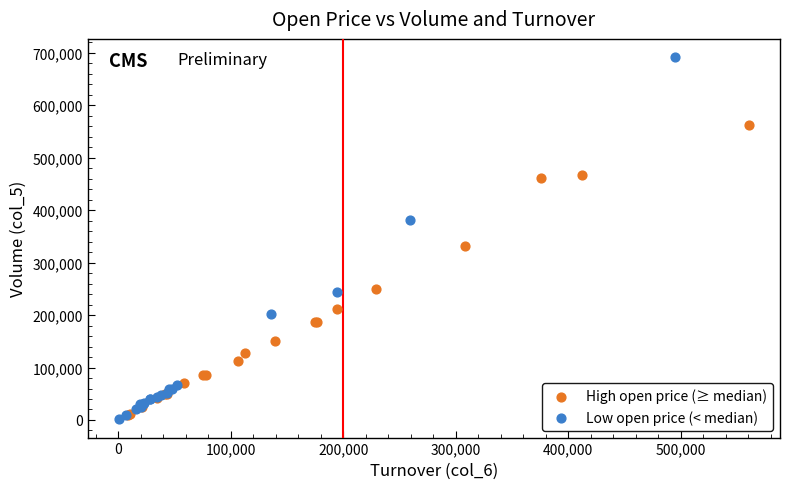

Which series contains the highest Y value?

Low open price (< median)